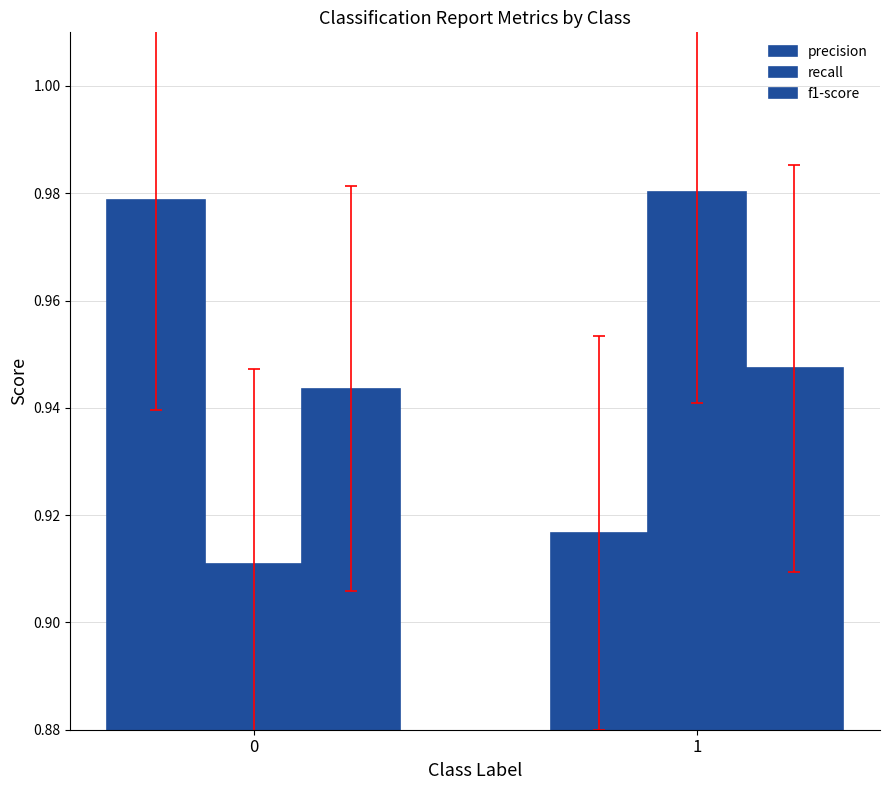

At 1, list the series in order from largest to smallest.

recall, f1-score, precision